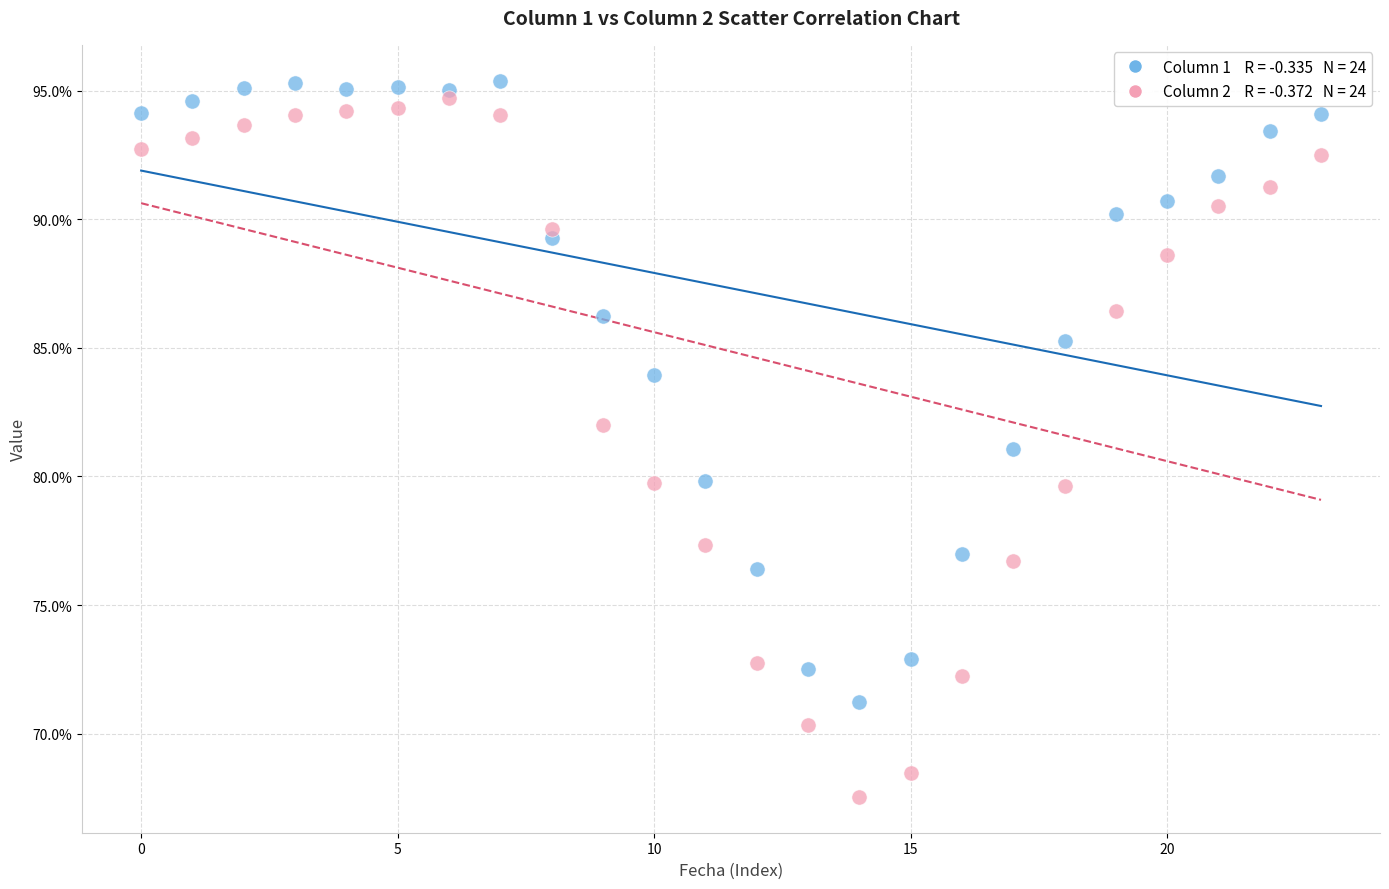

Across all data points, what is the range of Y values (max minus min)?

27.9